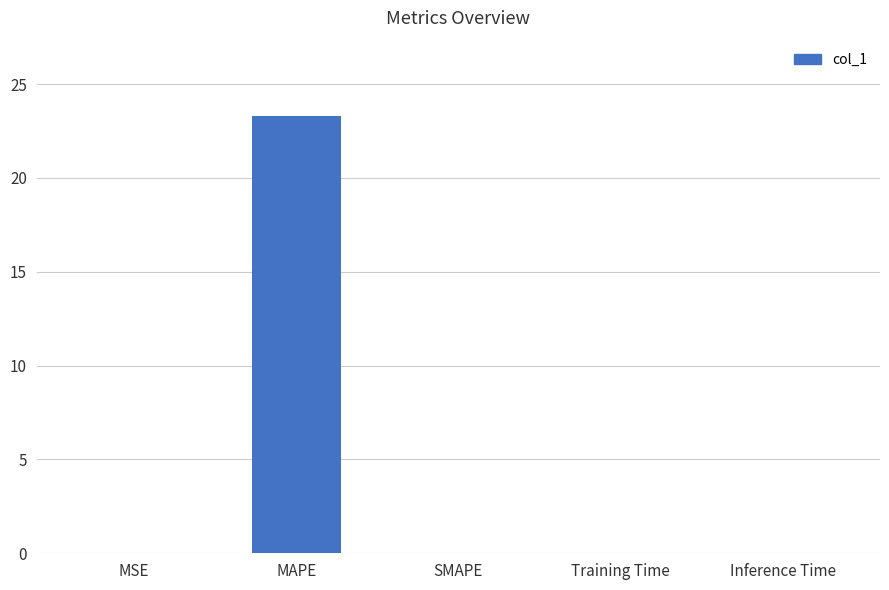

What is the sum of all values?

23.3